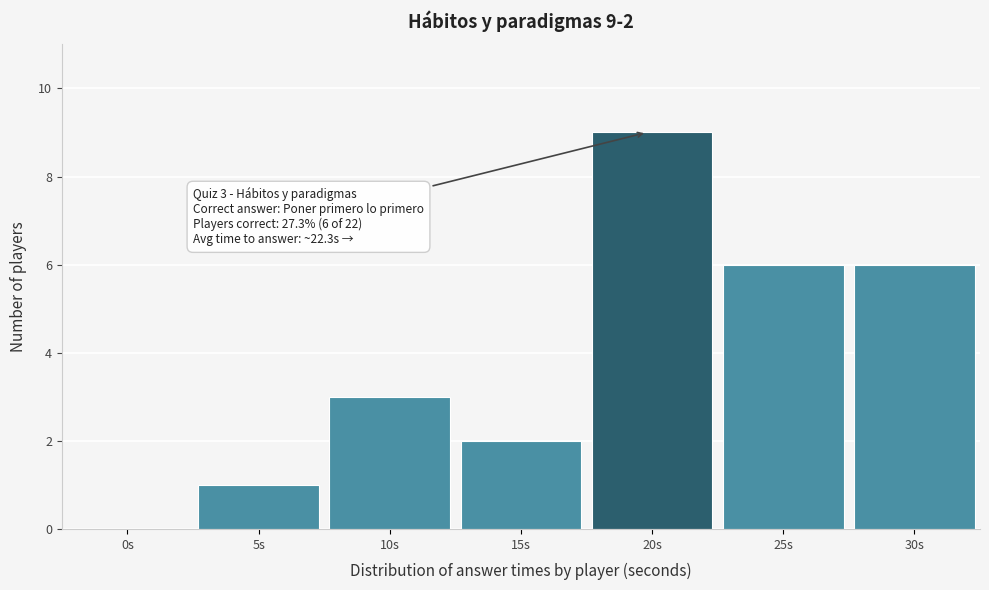

Reading right to left, transcribe all the data shown in this chart.

30s=6	25s=6	20s=9	15s=2	10s=3	5s=1	0s=0